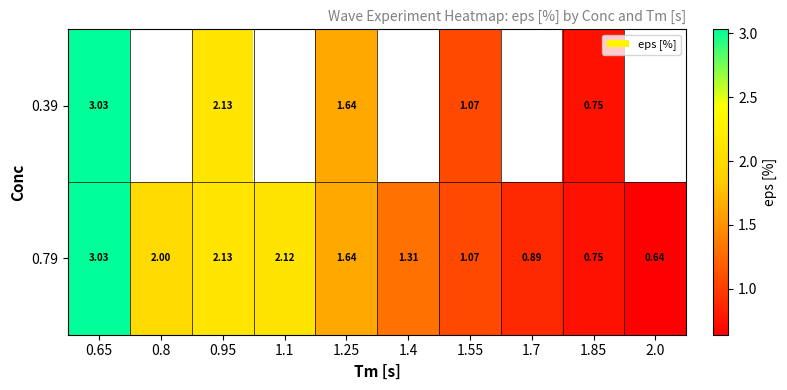

Is the value of 0.79 at 2.0 greater than the value of 0.39 at 0.95?

No